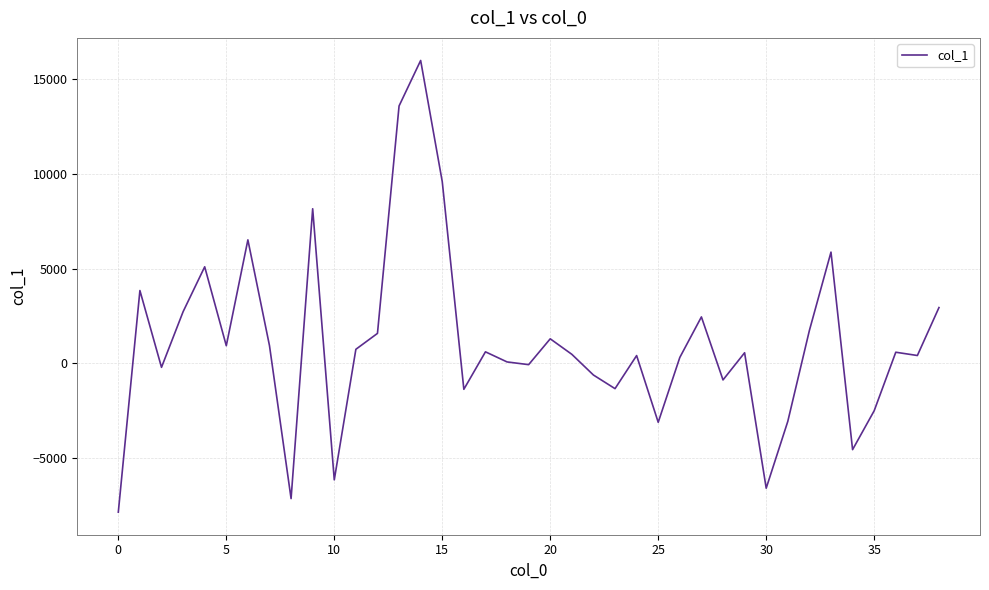

What is the difference between the maximum and minimum values?

23816.8